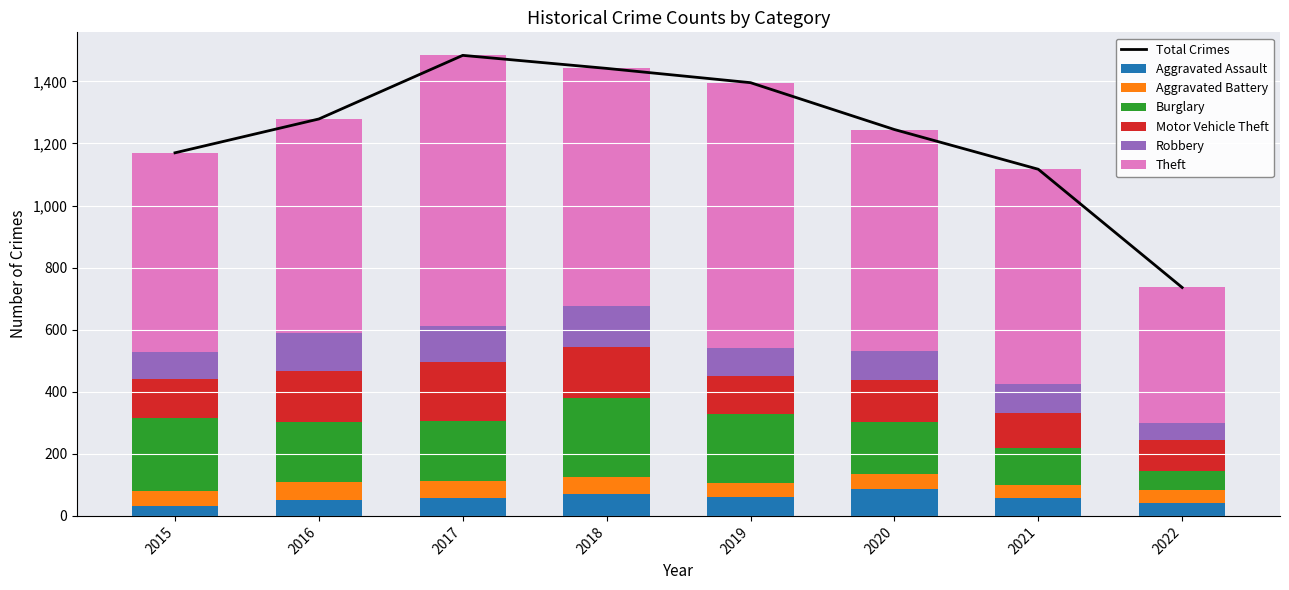

What is the difference between the highest and lowest values at 2021?

648